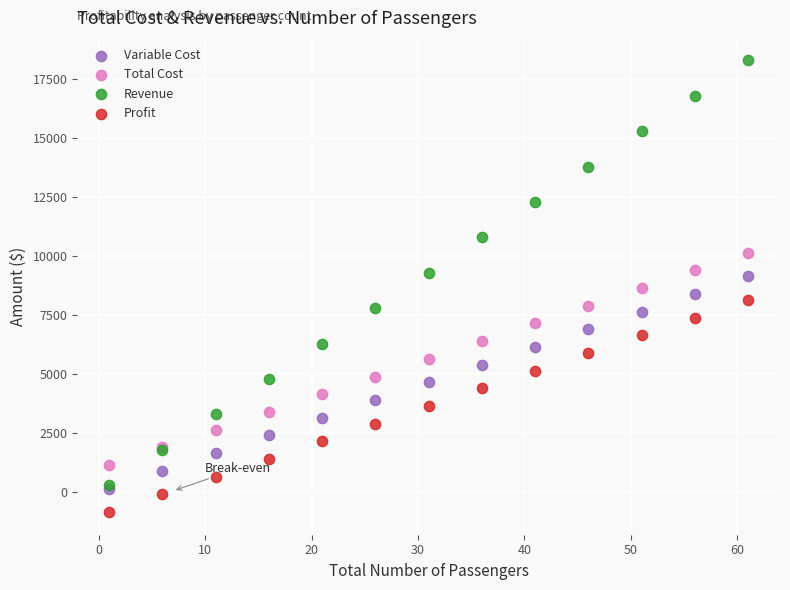

Which series contains the highest Y value?

Revenue